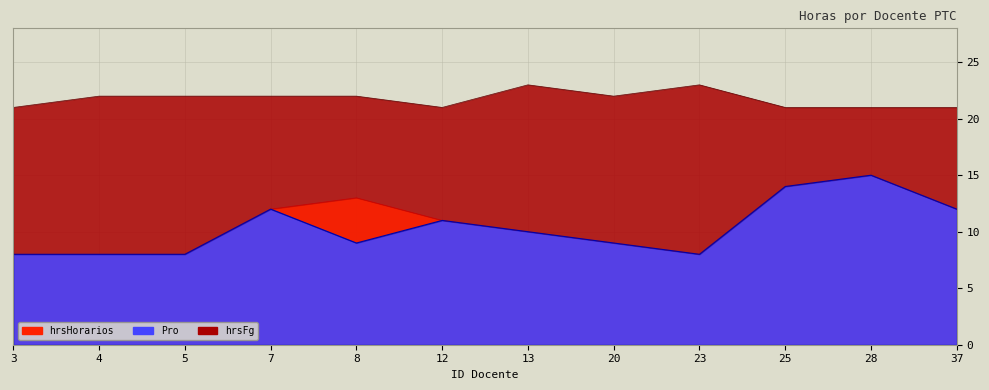

Rank the categories by Pro value from highest to lowest.

28, 25, 7, 37, 12, 13, 8, 20, 3, 4, 5, 23